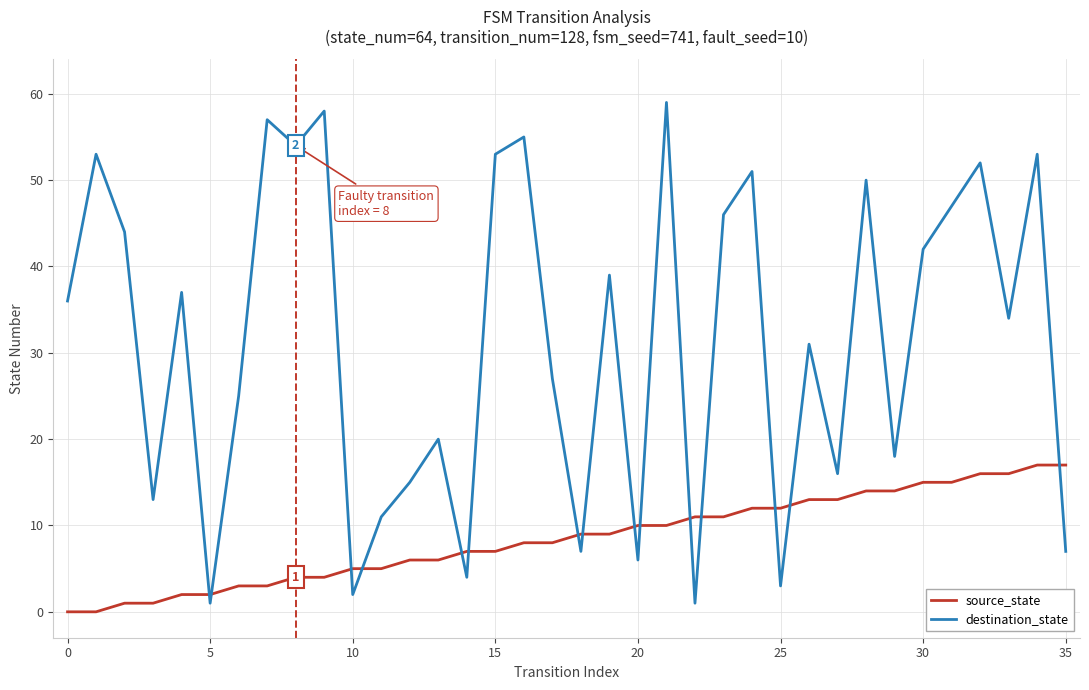

Which series has the largest total across all categories?

destination_state